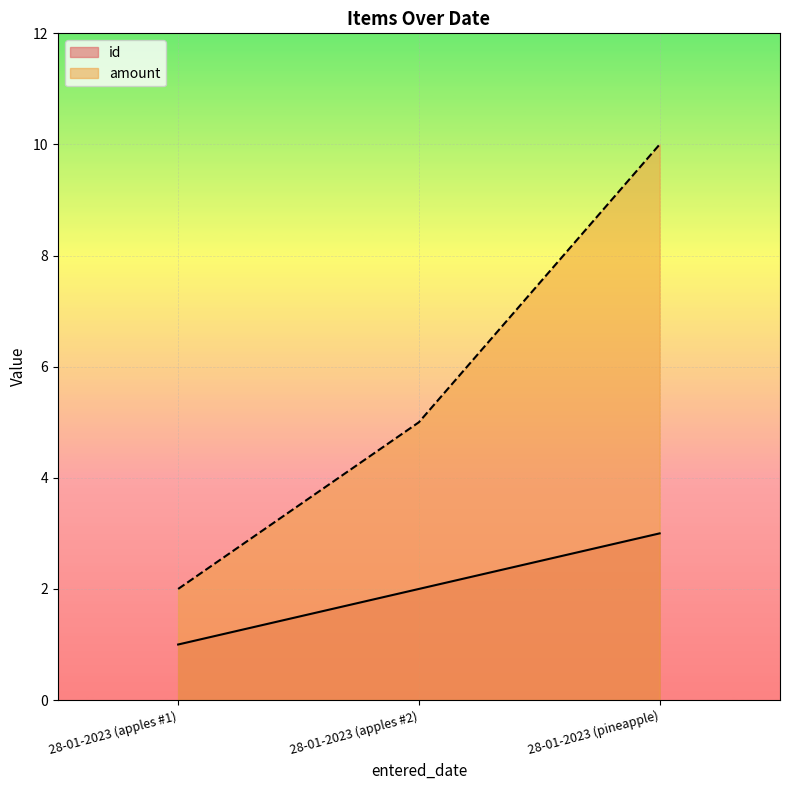

Which category has the highest value across all series?

28-01-2023 (pineapple)